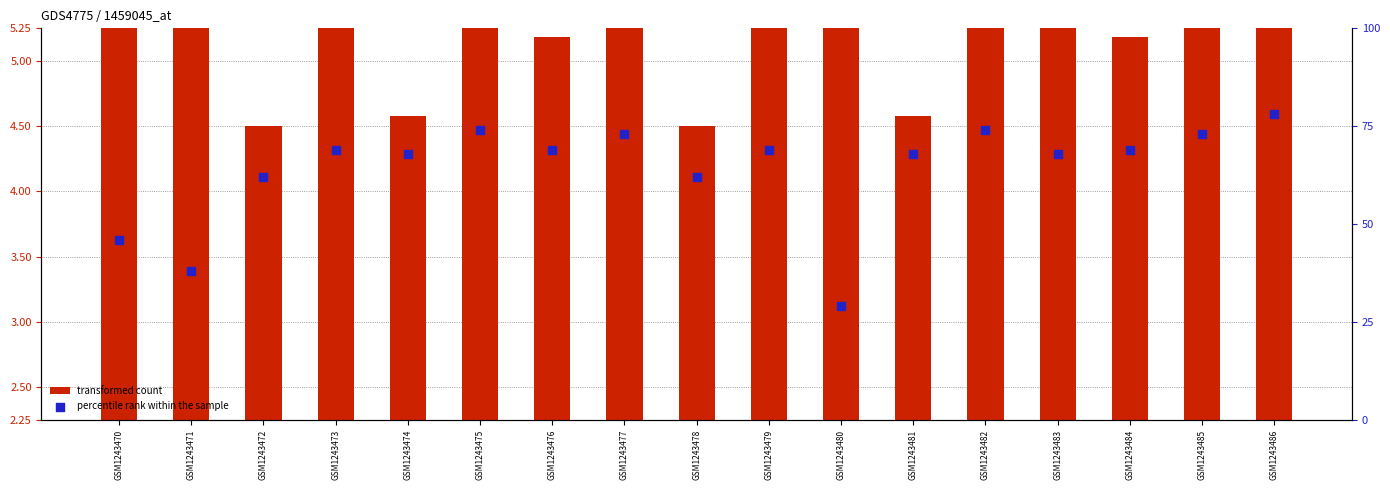

What are all the series names shown in the legend?

transformed count, percentile rank within the sample